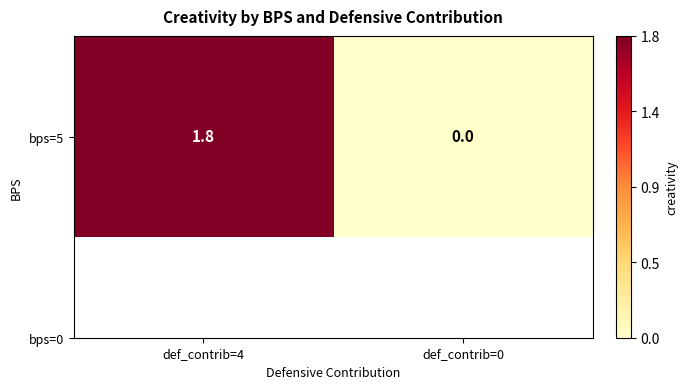

The value at def_contrib=4 is 1.8. True or false?

True